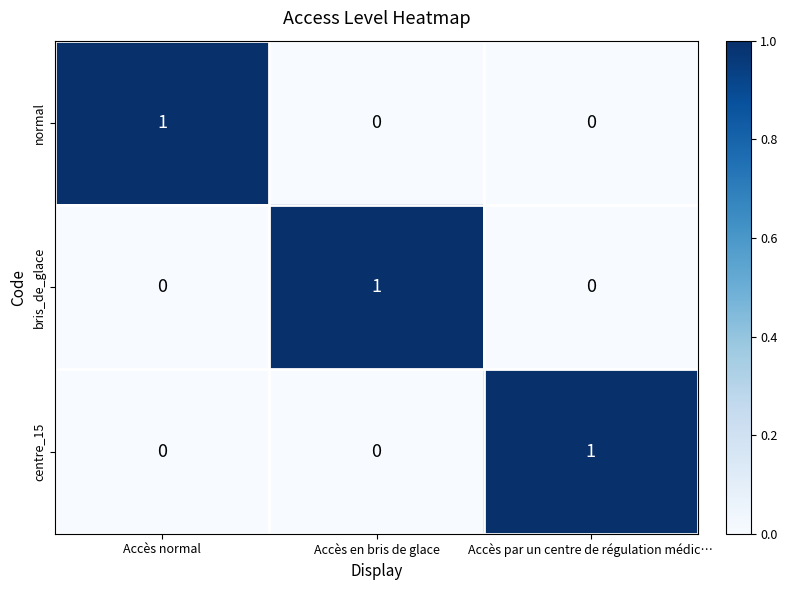

The centre_15 series shows 0 at Accès en bris de glace. True or false?

True